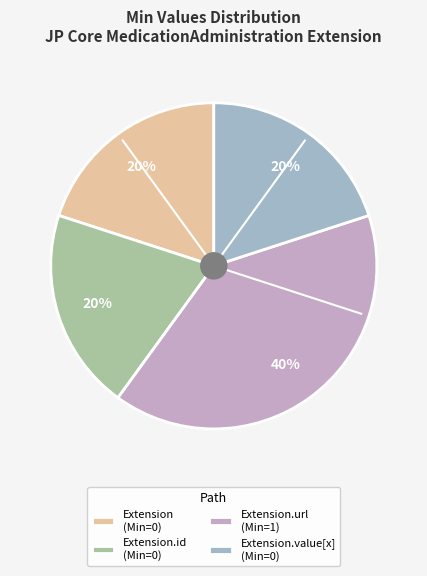

True or false: Extension (Min=0) accounts for 33% of the total.

False